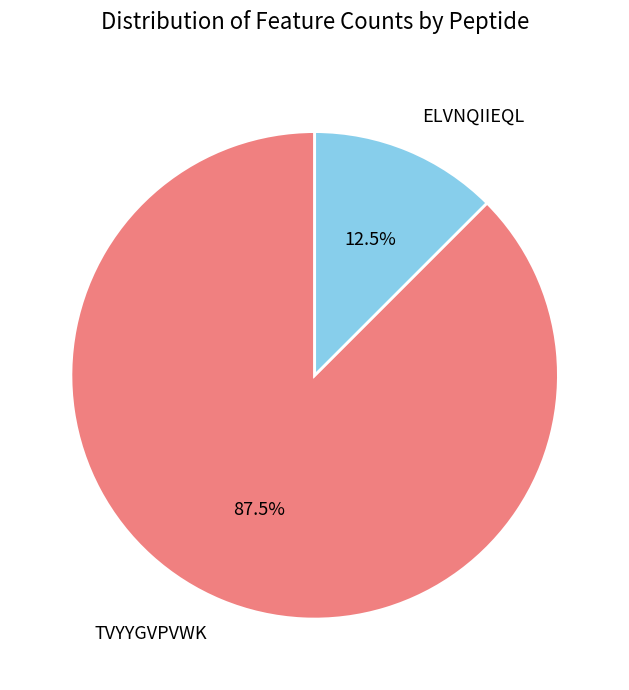

Rank the categories by value from highest to lowest.

TVYYGVPVWK, ELVNQIIEQL